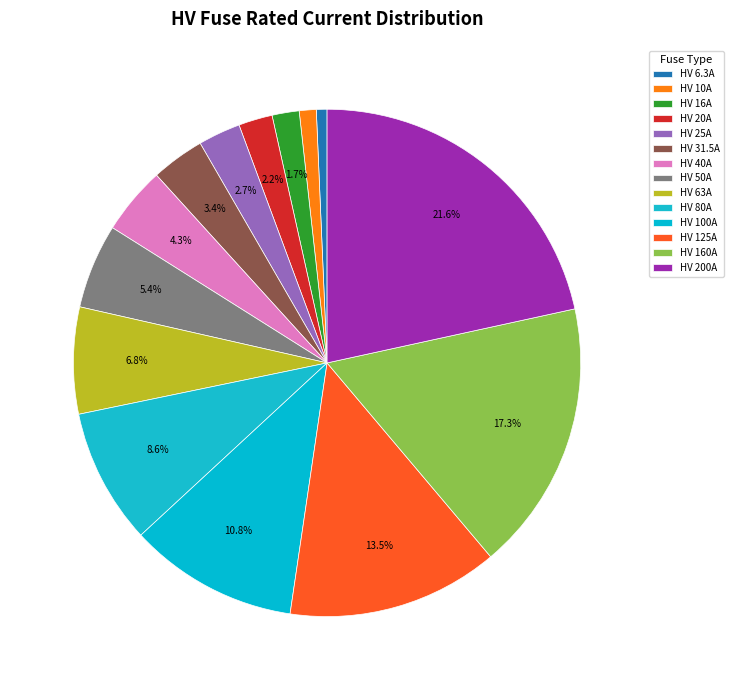

How many segments does this pie chart have?

14